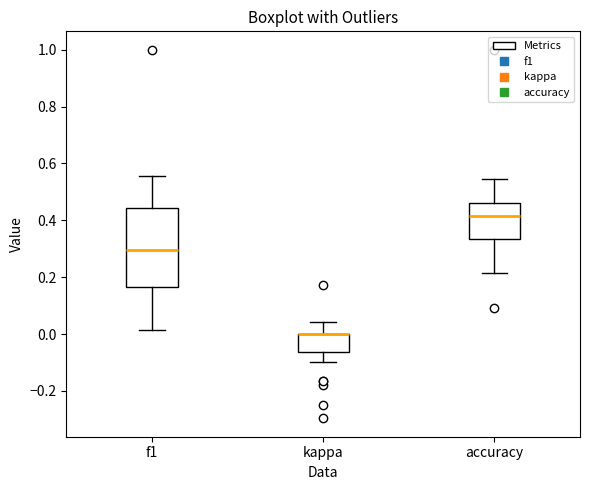

Comparing the boxes themselves (not the whiskers), which one is the tallest?

f1